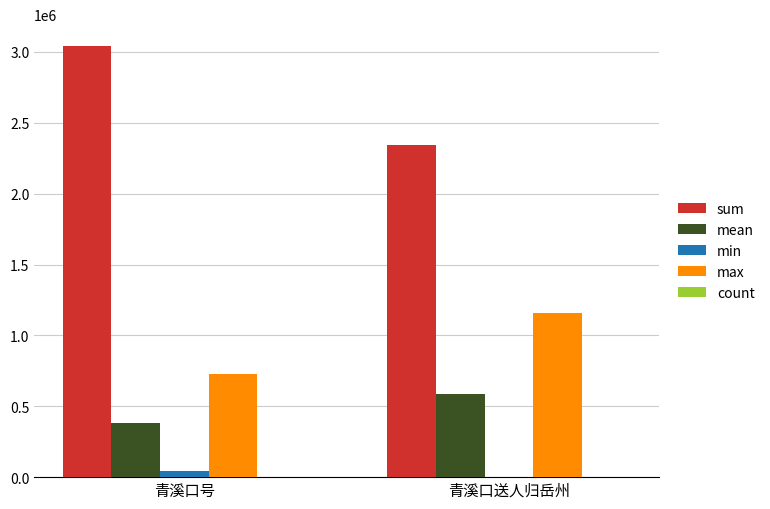

Which series changed the most between 青溪口号 and 青溪口送人归岳州?

sum